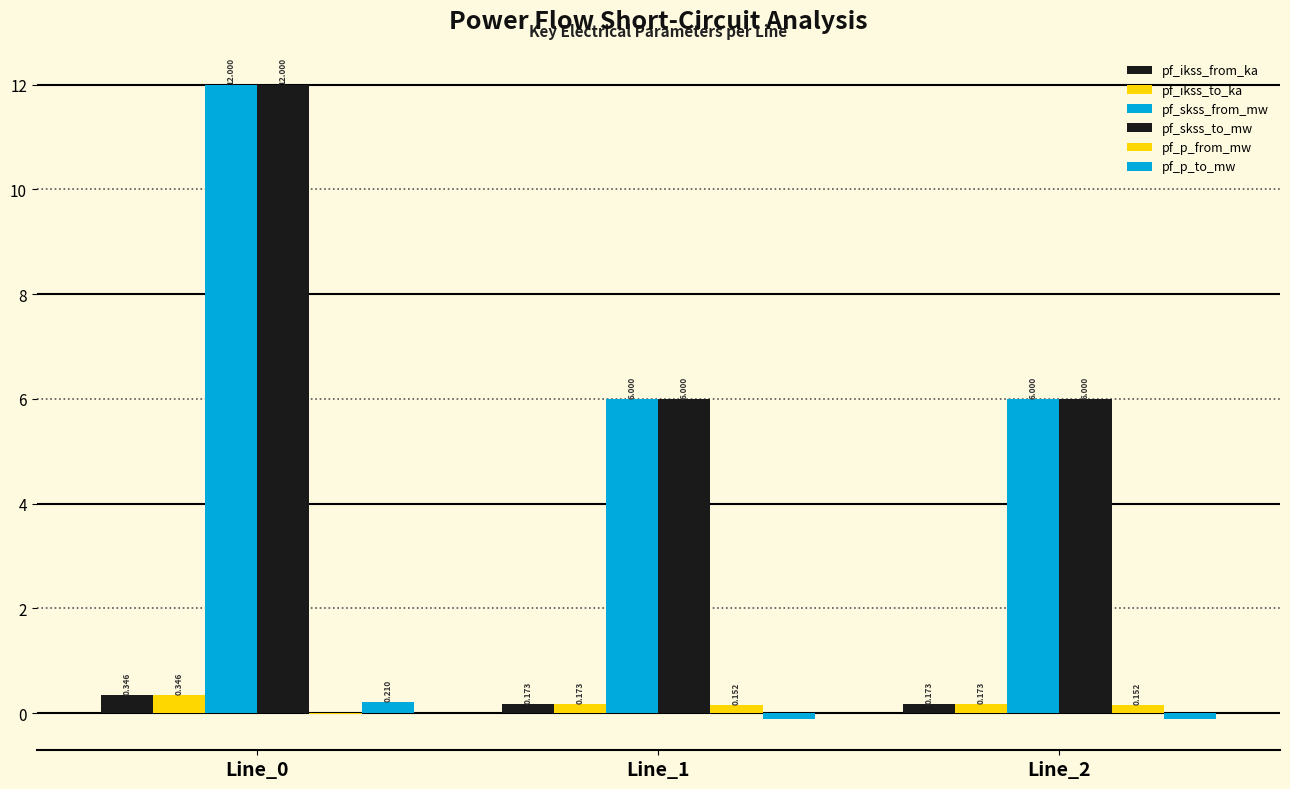

At which label does pf_p_from_mw first exceed 0?

Line_1